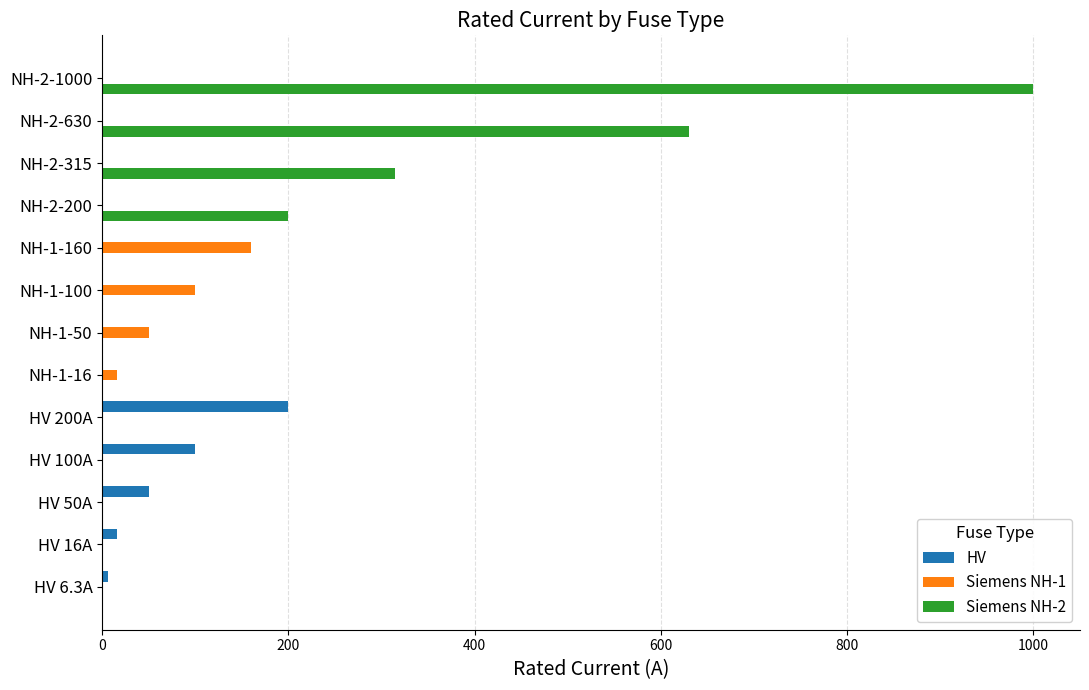

Which category has the highest value across all series?

NH-2-1000